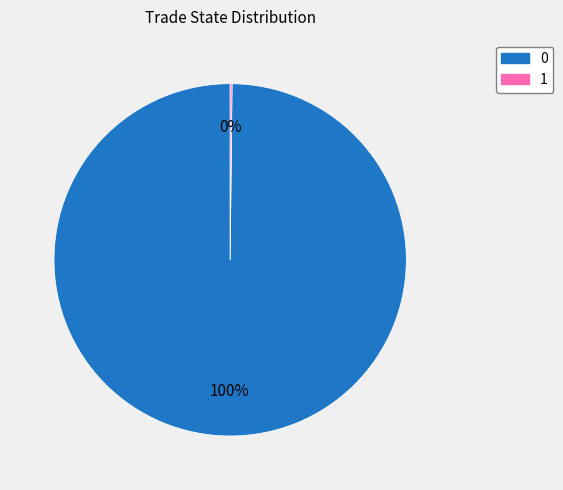

Which slice is the largest?

0